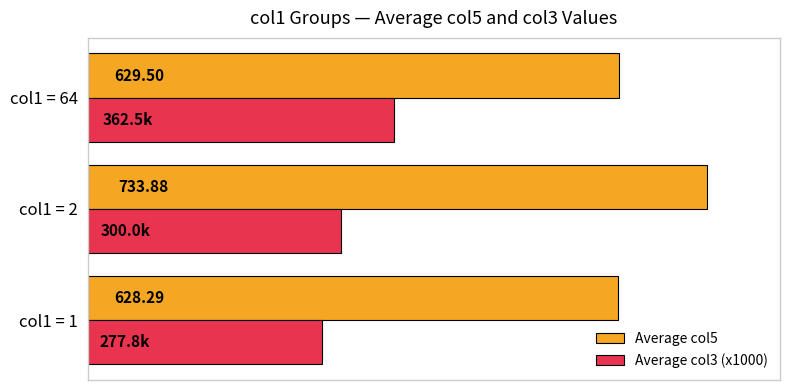

Is the value of Average col5 at col1 = 2 greater than the value of Average col3 (x1000) at col1 = 2?

Yes